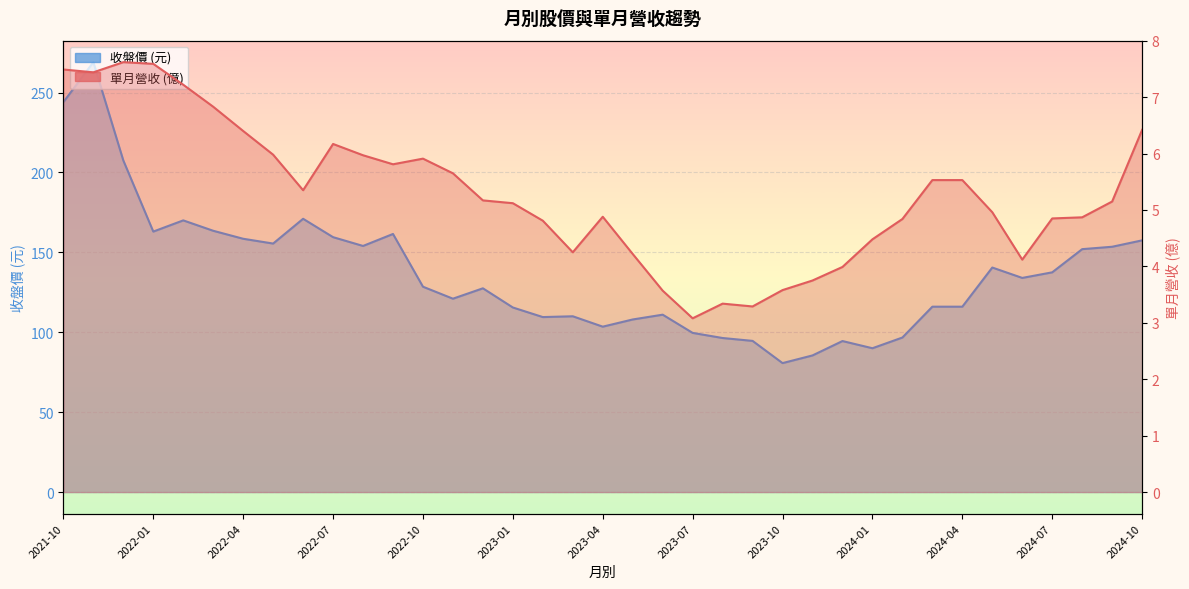

What is the difference between the maximum and minimum values in the 收盤價 series?

188.3